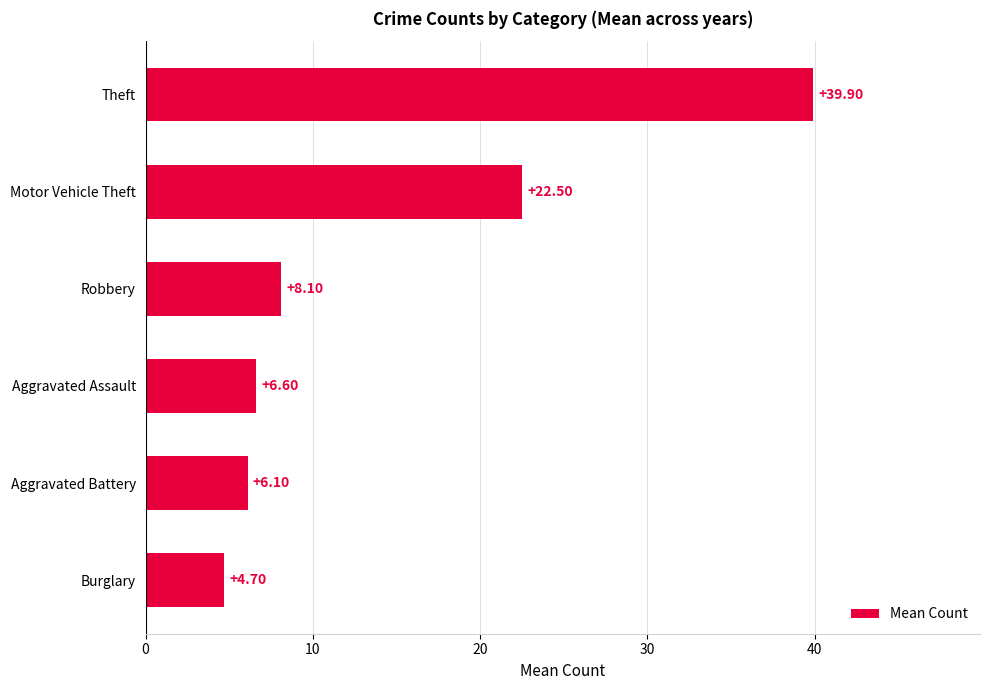

List the labels in order of value, largest first.

Theft, Motor Vehicle Theft, Robbery, Aggravated Assault, Aggravated Battery, Burglary